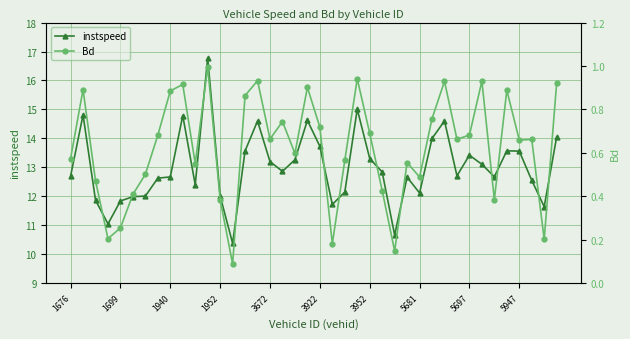

True or false: Bd has more than 2 interior local peaks.

True